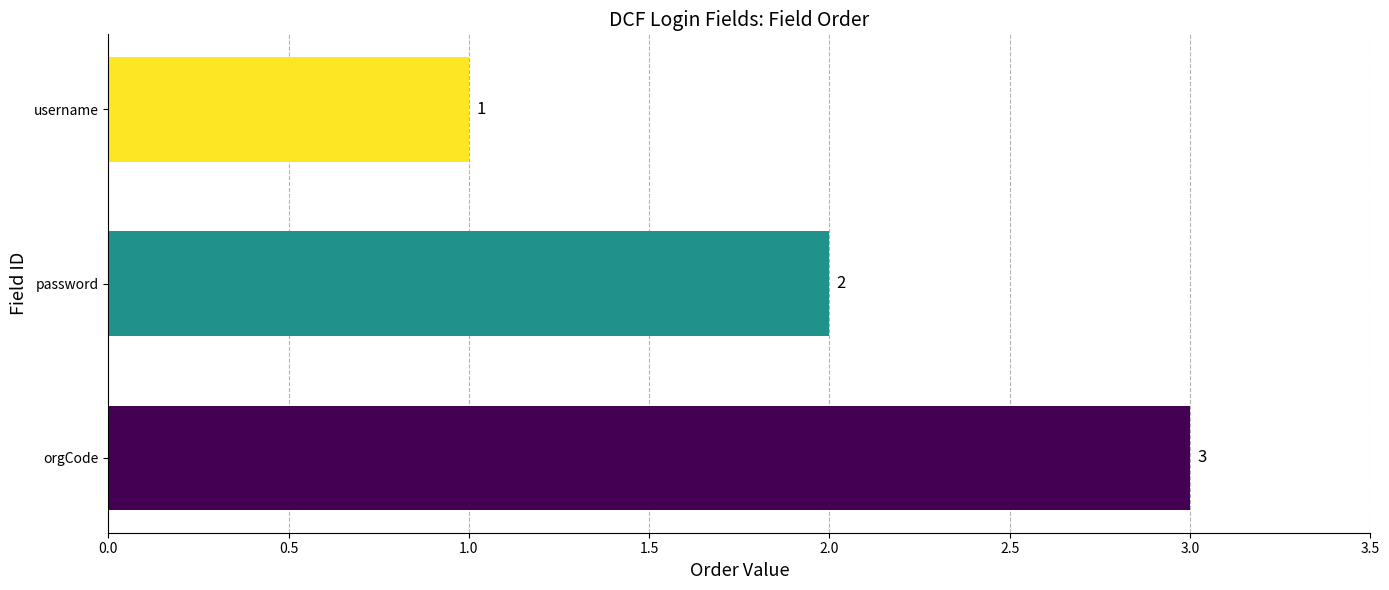

What is the change in value from username to orgCode?

+2